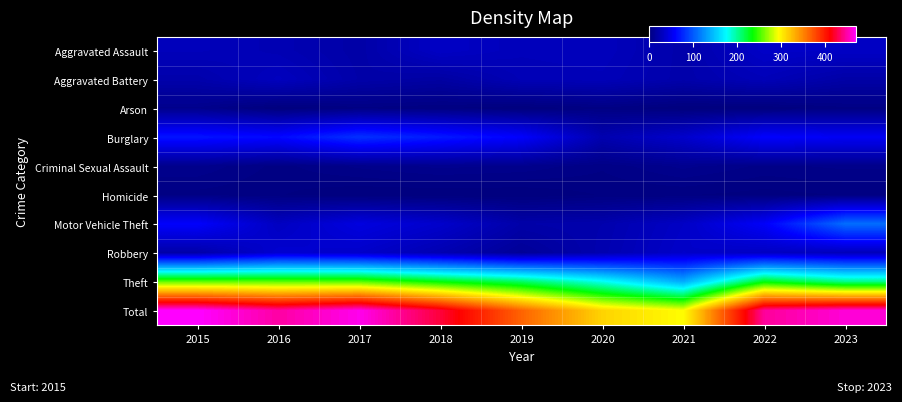

Reading right to left, list all the values displayed in this chart.

Aggravated Assault: 2023=33	2022=34	2021=21	2020=29	2019=28	2018=33	2017=19	2016=25	2015=28
Aggravated Battery: 2023=19	2022=27	2021=21	2020=27	2019=26	2018=17	2017=20	2016=30	2015=21
Arson: 2023=3	2022=0	2021=0	2020=3	2019=0	2018=2	2017=3	2016=0	2015=7
Burglary: 2023=55	2022=59	2021=36	2020=23	2019=59	2018=71	2017=82	2016=63	2015=68
Criminal Sexual Assault: 2023=6	2022=5	2021=8	2020=4	2019=7	2018=8	2017=6	2016=3	2015=7
Homicide: 2023=2	2022=1	2021=2	2020=2	2019=0	2018=0	2017=0	2016=2	2015=3
Motor Vehicle Theft: 2023=110	2022=57	2021=33	2020=22	2019=20	2018=36	2017=45	2016=31	2015=59
Robbery: 2023=28	2022=32	2021=35	2020=23	2019=12	2018=24	2017=35	2016=38	2015=20
Theft: 2023=204	2022=231	2021=138	2020=180	2019=213	2018=233	2017=255	2016=256	2015=257
Total: 2023=460	2022=446	2021=294	2020=313	2019=365	2018=424	2017=465	2016=448	2015=470